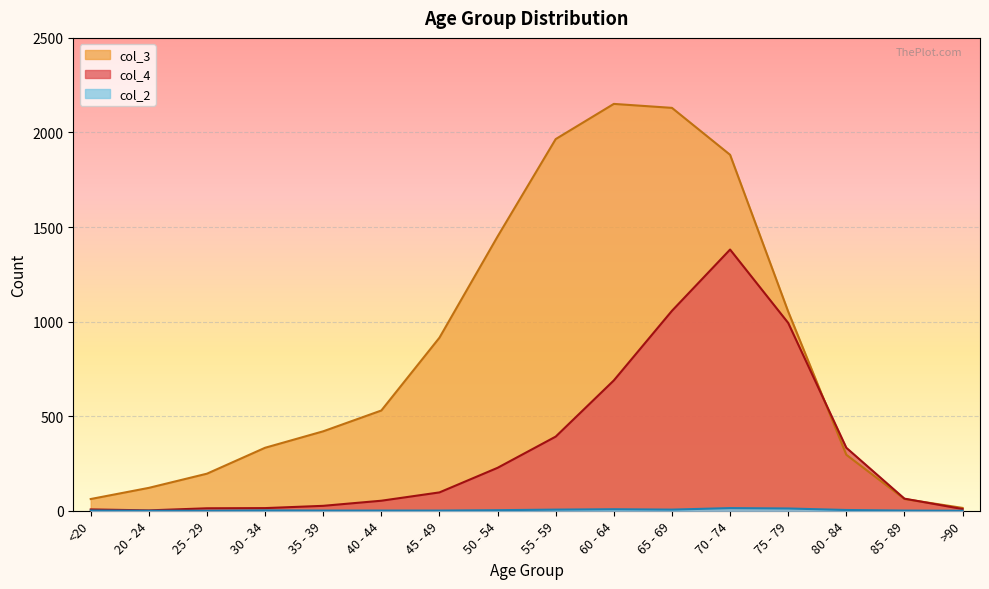

Where does the col_4 series first go above 97?

50 - 54